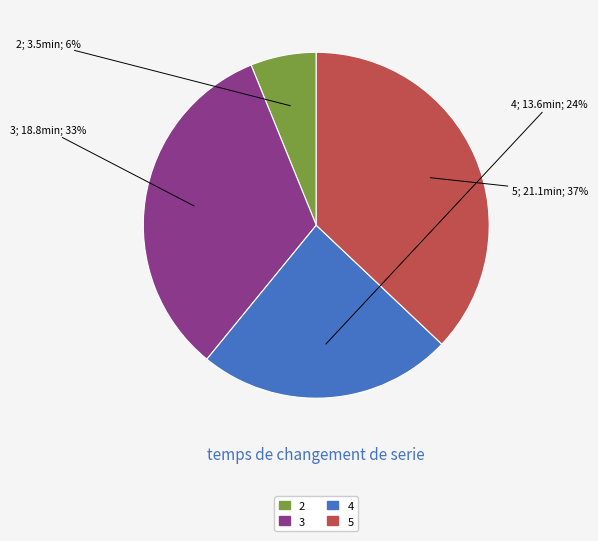

Is there a majority slice in this chart?

No